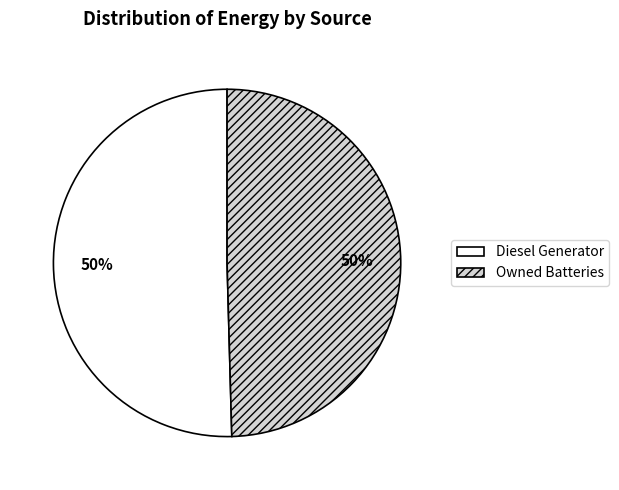

What percentage is the Owned Batteries slice, to the nearest percent?

50%